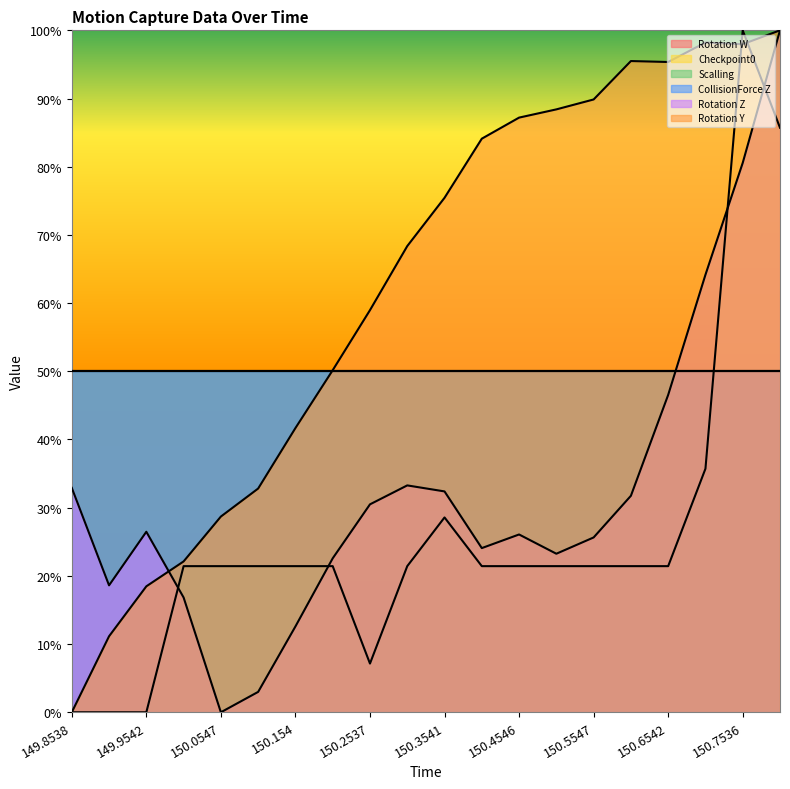

What is the value of the Rotation Y point at the 3rd from the left?

0.2